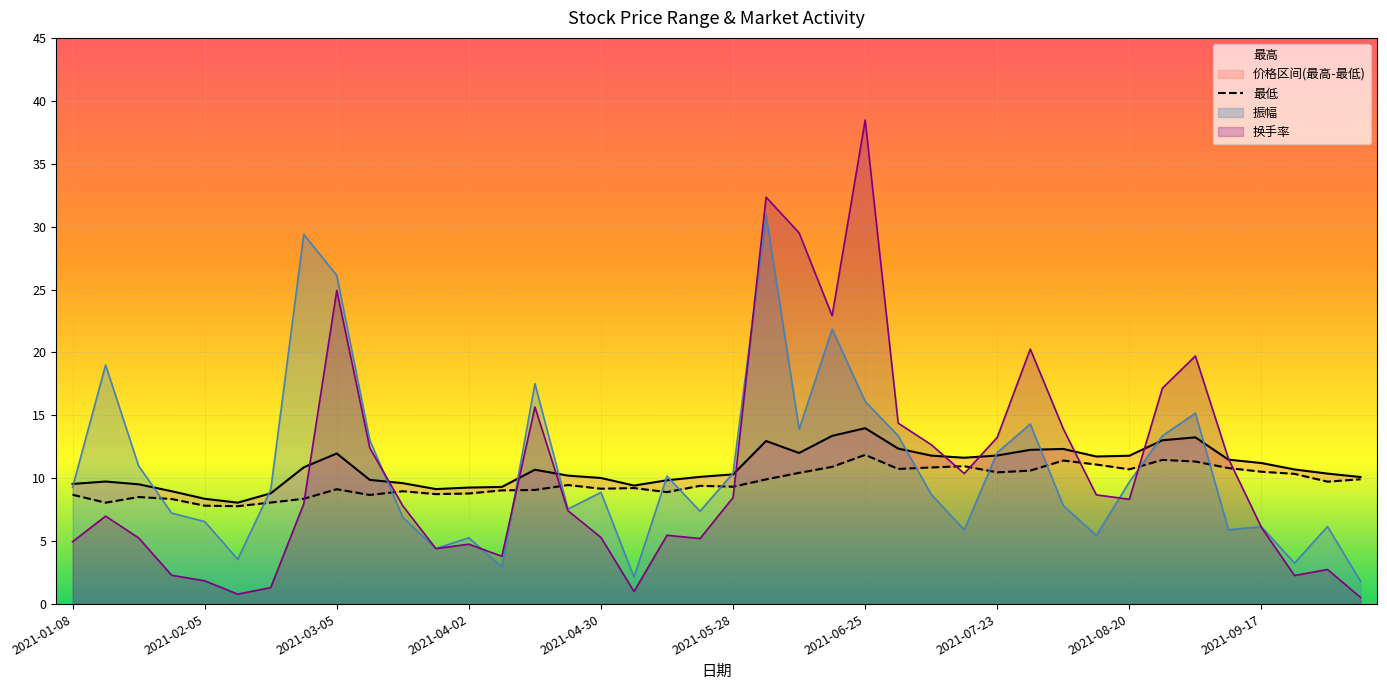

What is the sum of all 最低 values?

387.6